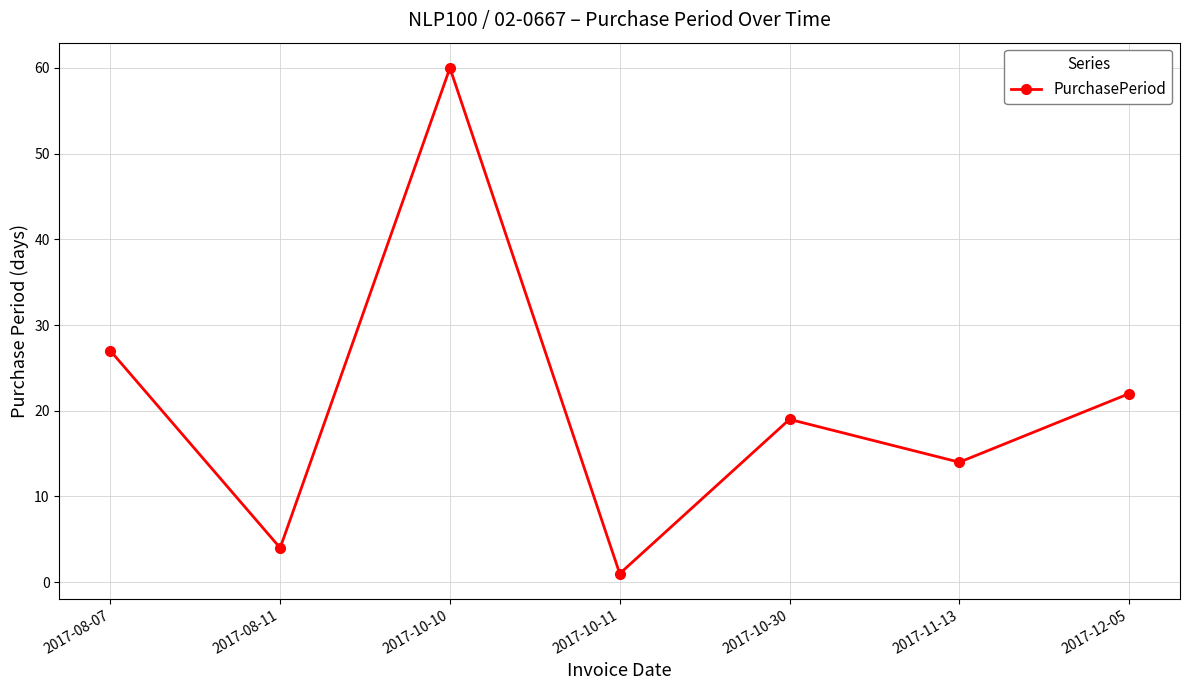

Reading right to left, transcribe all the data shown in this chart.

2017-12-05=22	2017-11-13=14	2017-10-30=19	2017-10-11=1	2017-10-10=60	2017-08-11=4	2017-08-07=27